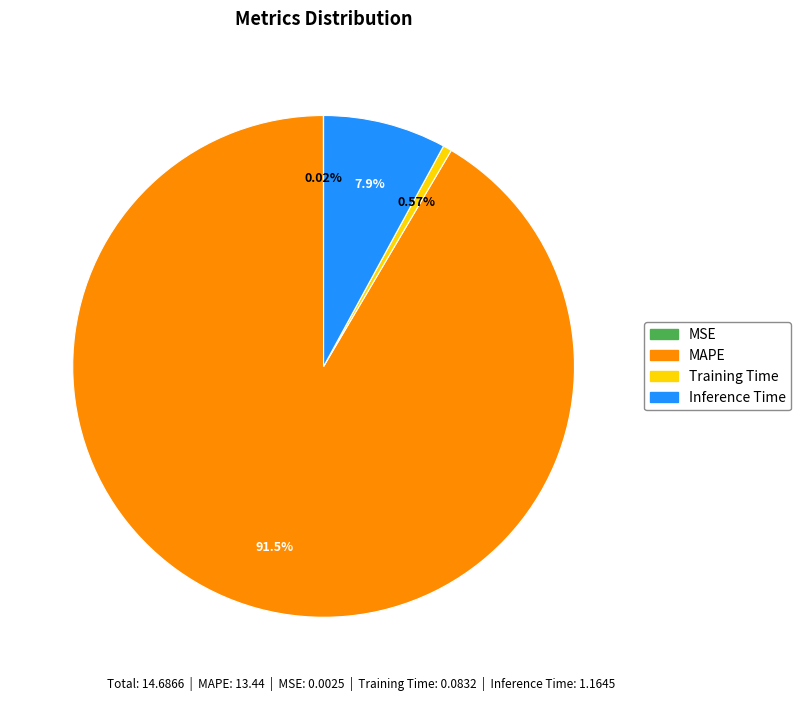

What is the majority slice?

MAPE